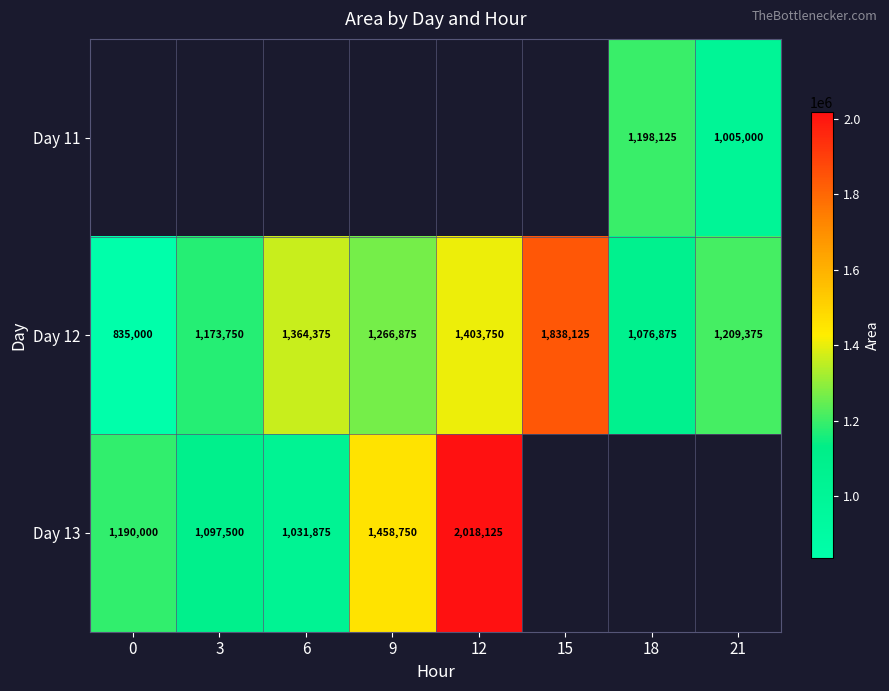

The value of Day 12 at 3 is 1752082. True or false?

False